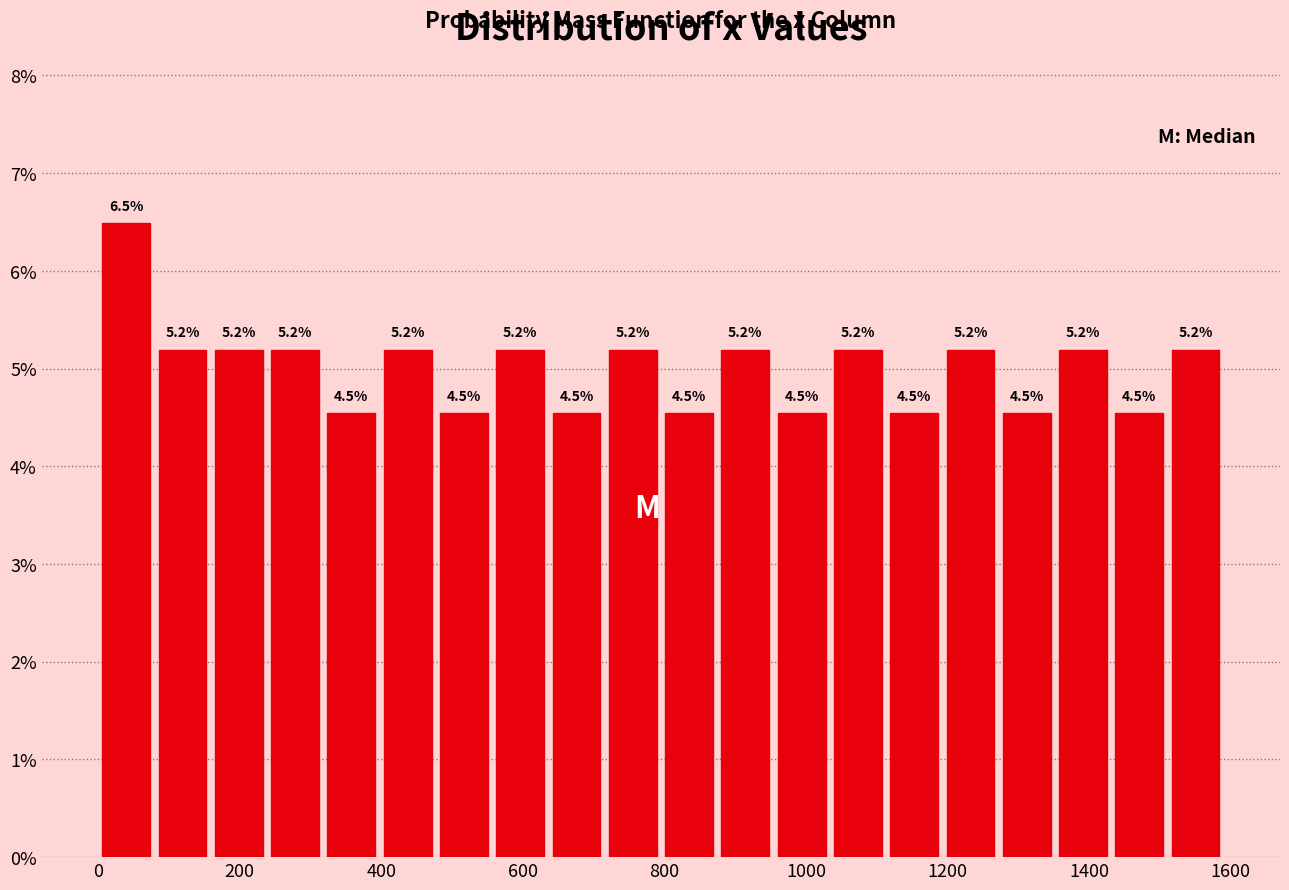

Read against the x-axis, roughly where is the centre of the tallest bar?

40